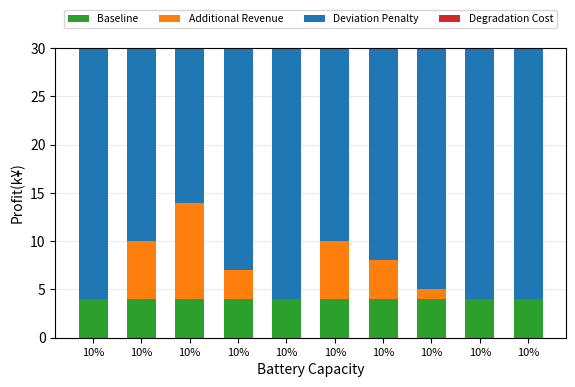

Count the number of data series in this chart.

4